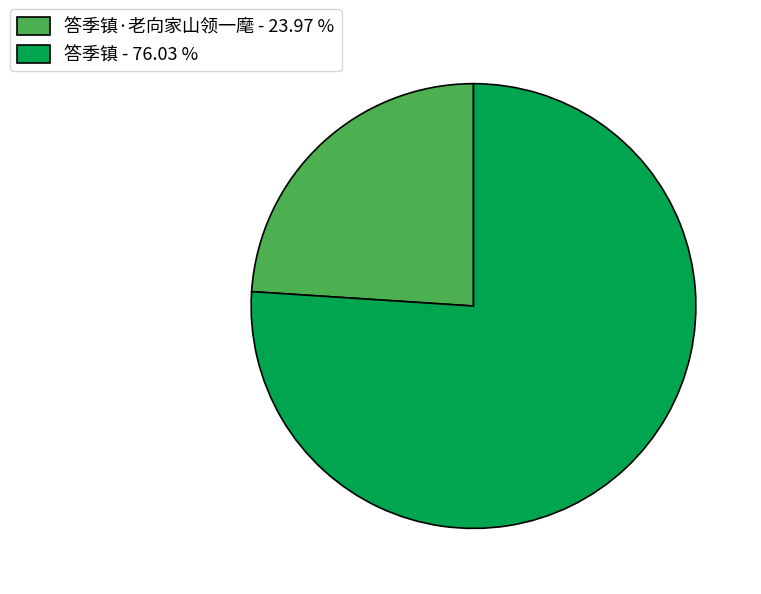

Rank the categories by value from highest to lowest.

答季镇 - 76.03 %, 答季镇·老向家山领一麾 - 23.97 %